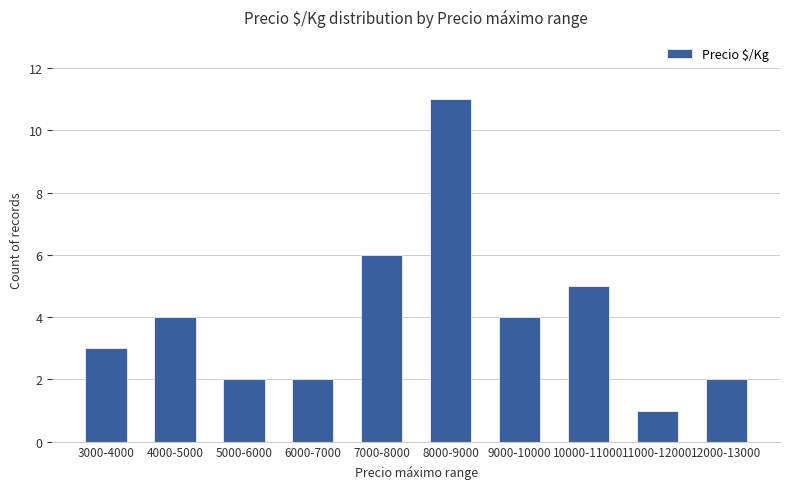

Count the values in the range 2 to 5.

7